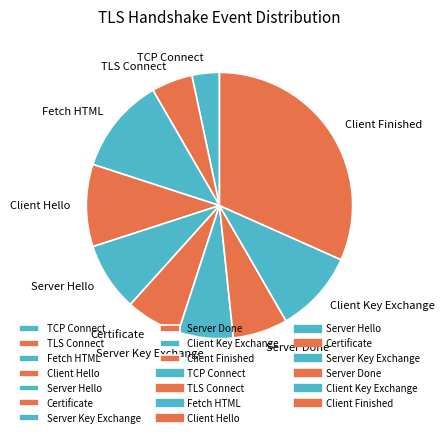

Which category has the smallest portion of the pie?

TCP Connect